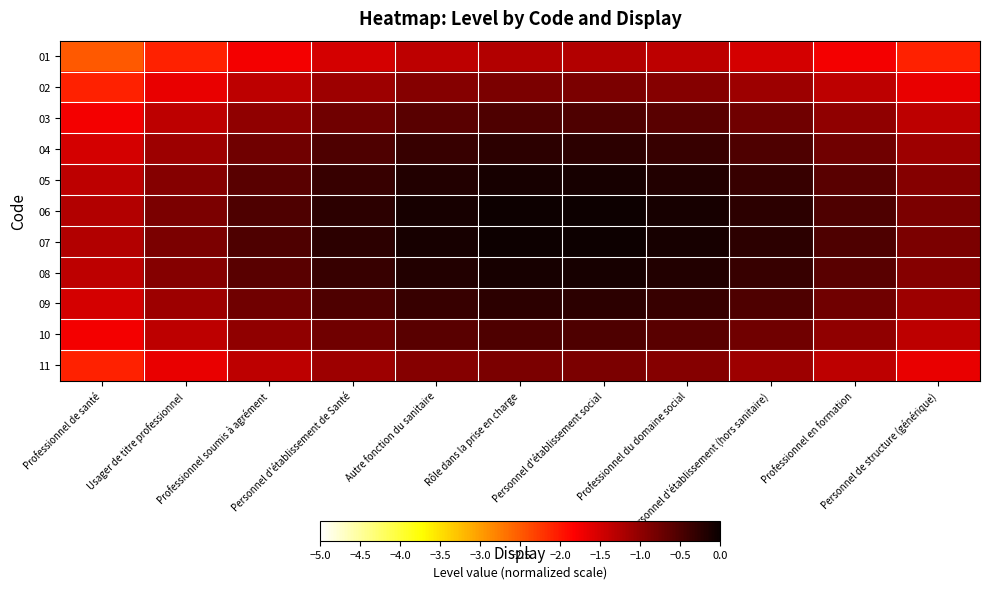

At which category is the sum across all series the highest?

Rôle dans la prise en charge